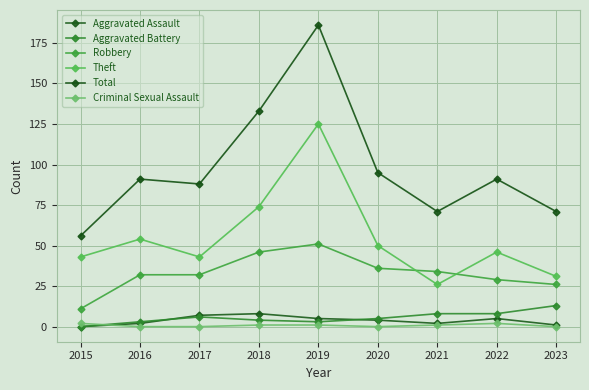

True or false: Theft and Total cross at least once.

False